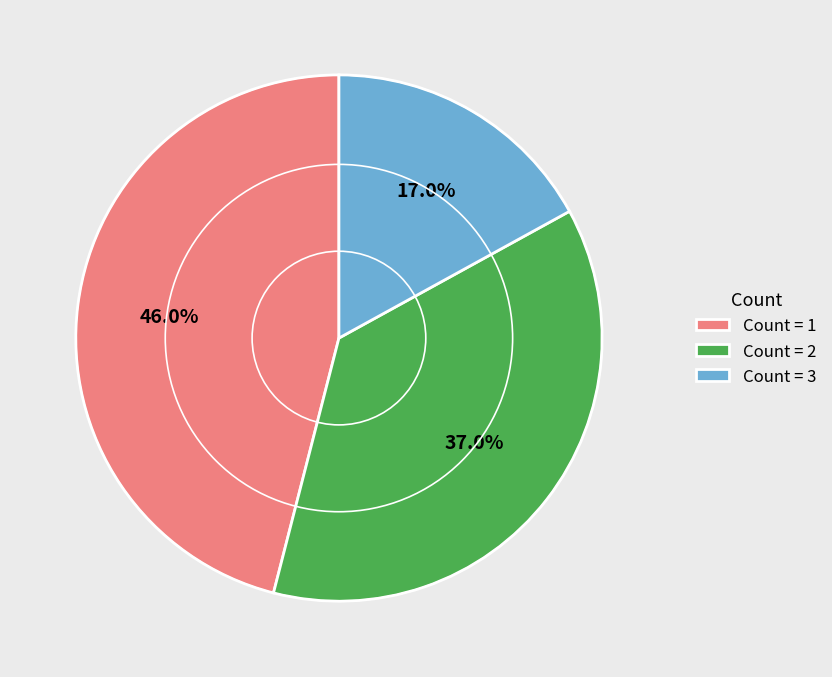

Do Count = 3 and Count = 1 together represent more than half of the pie?

Yes